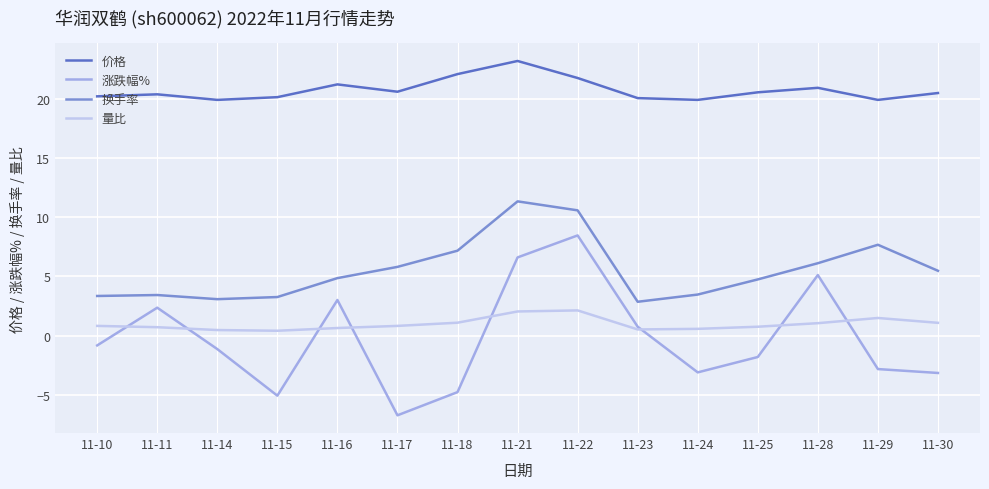

How many lines are shown in the chart?

4